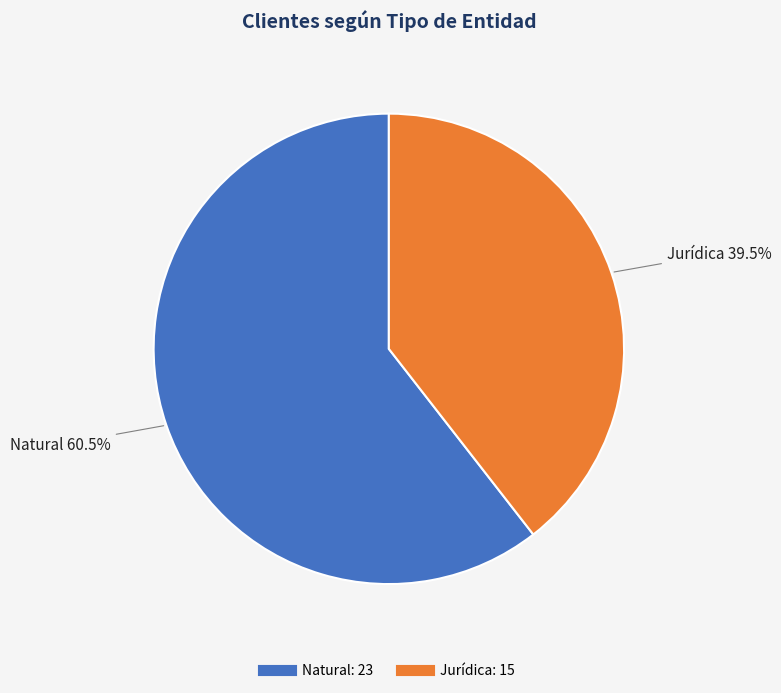

Is there any slice that represents more than half of the pie?

Yes